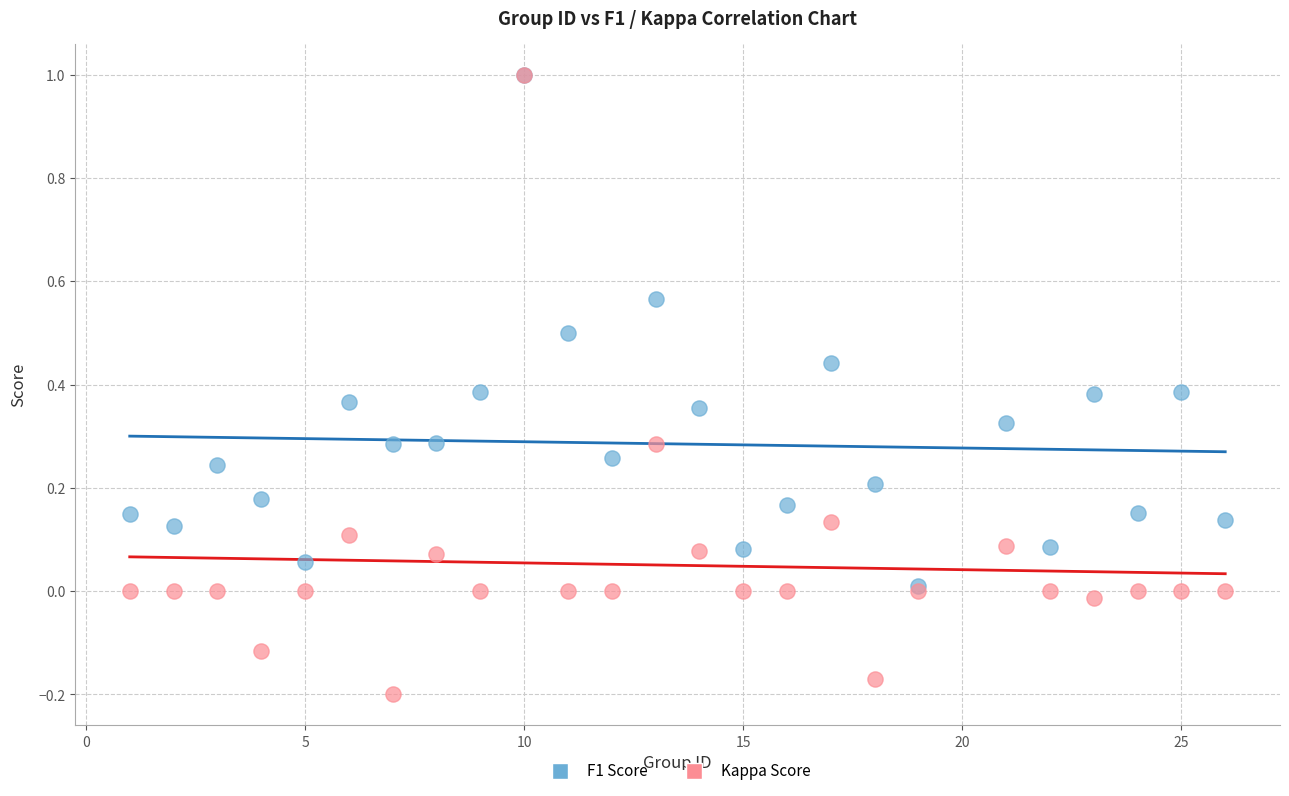

What are all the series names shown in the legend?

F1 Score, Kappa Score